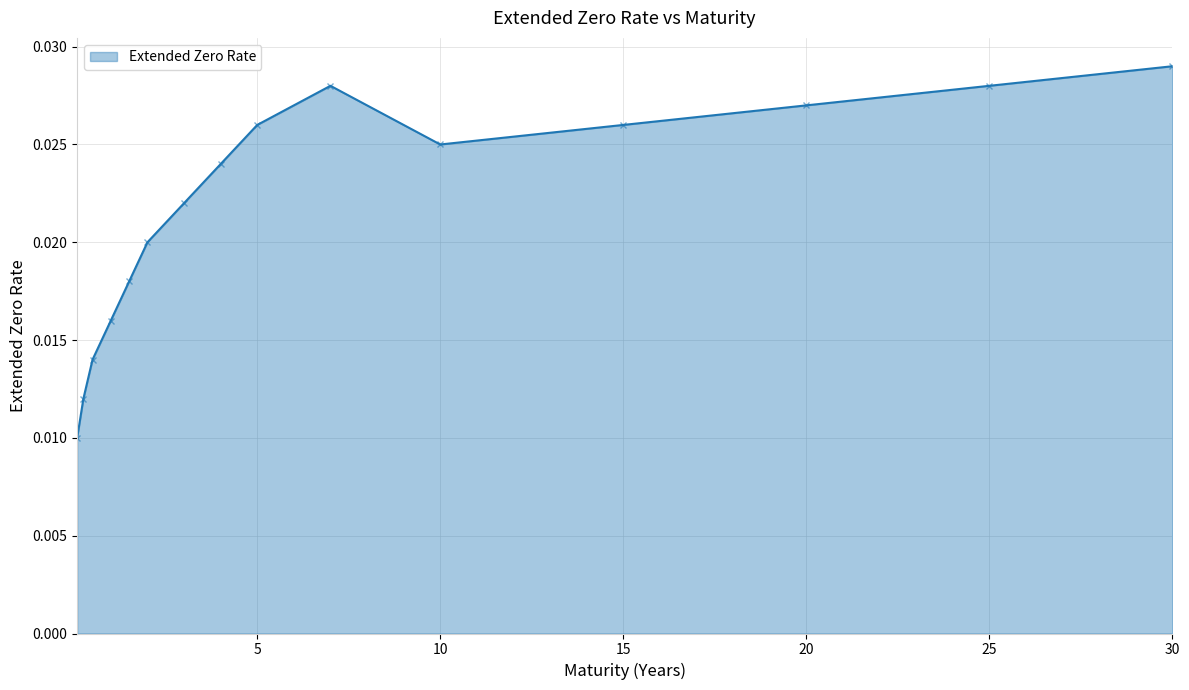

True or false: the data has more than 2 interior local peaks.

False